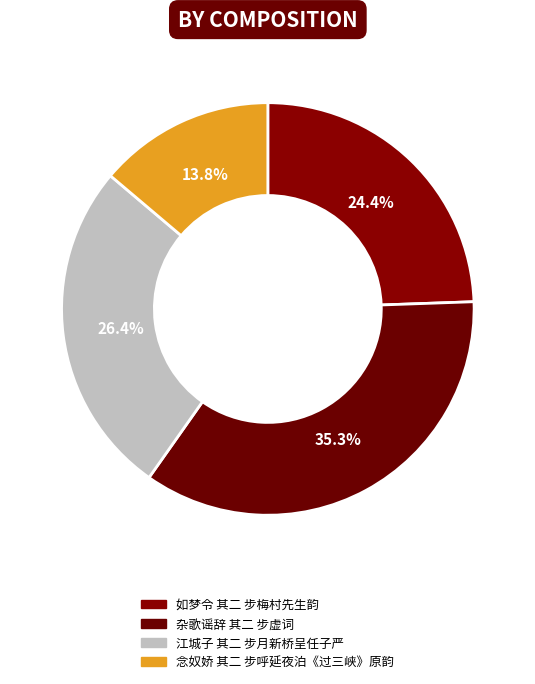

The 江城子 其二 步月新桥呈任子严 slice represents 15% of the pie. True or false?

False